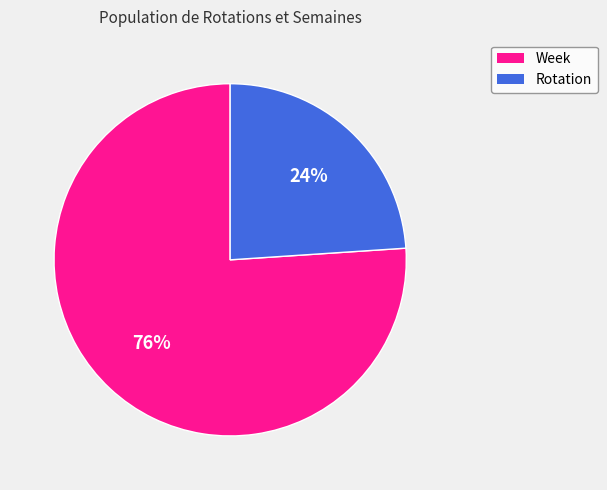

To the nearest percent, what is the average slice percentage?

50%